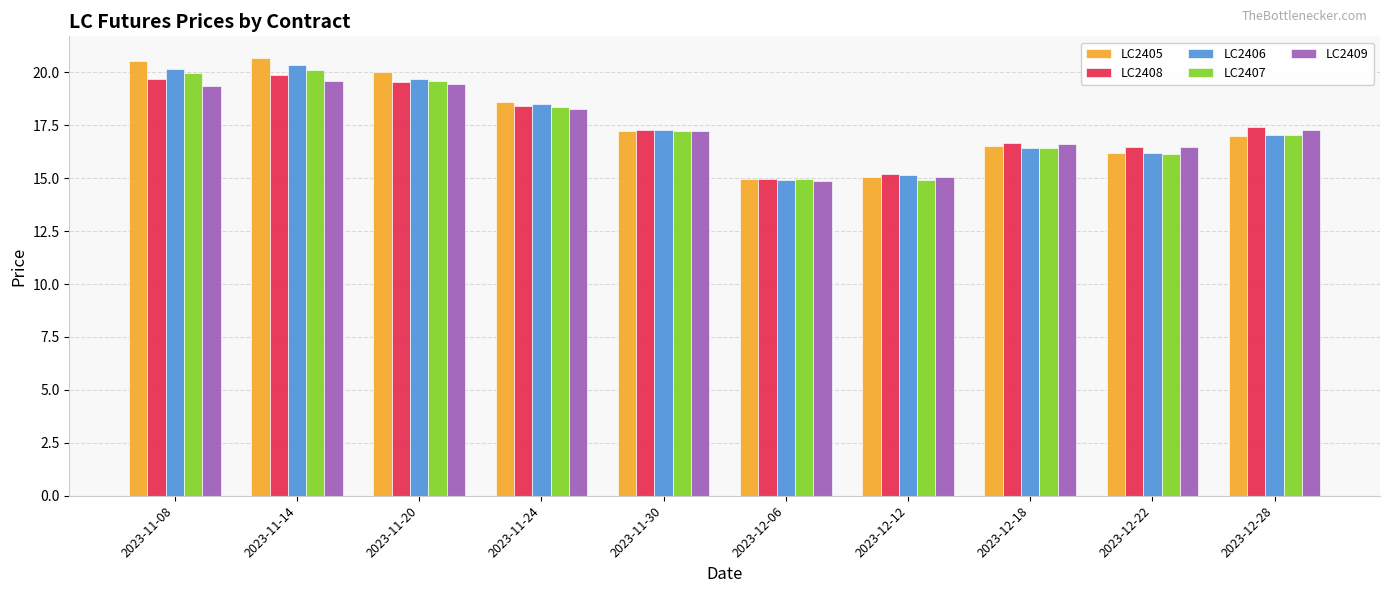

What is the value of the LC2408 bar at the 2nd from the left?

19.9